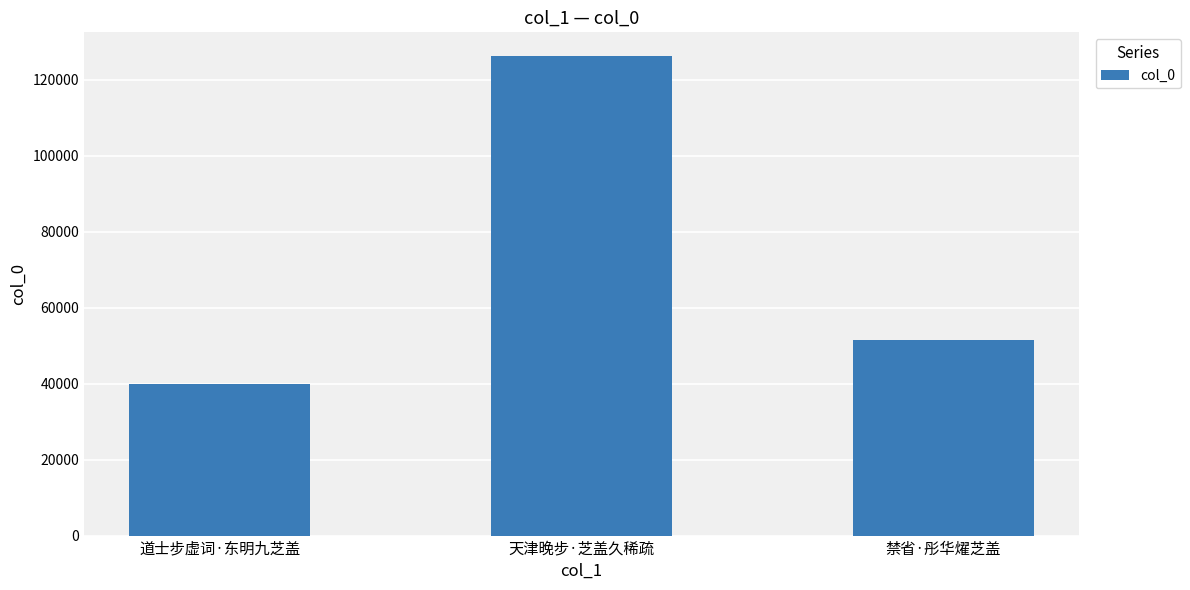

Where is the data nearest to the value 83072?

禁省·彤华燿芝盖